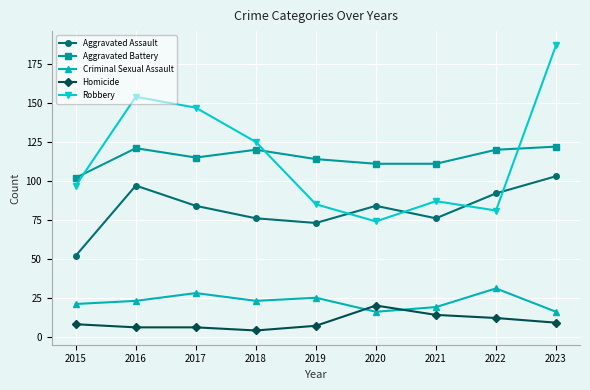

What is the minimum value for Aggravated Battery?

102